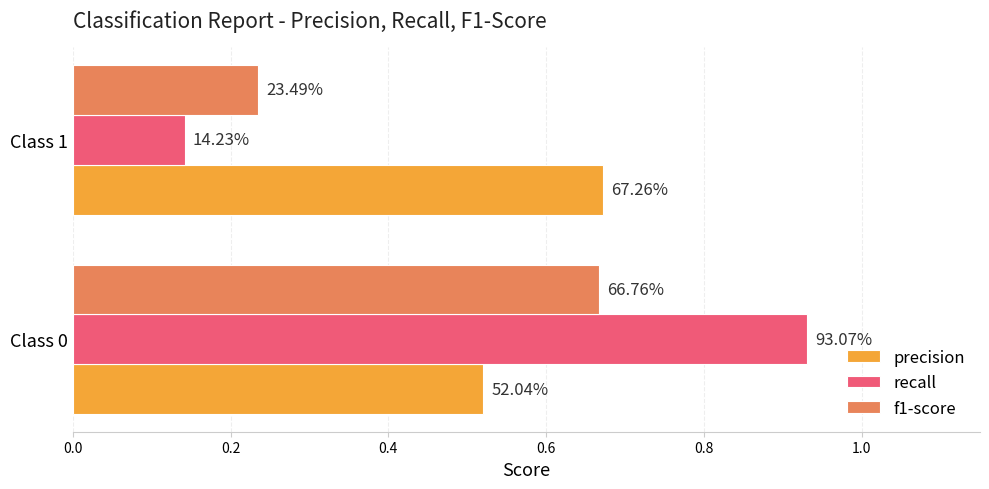

What are all the series names shown in the legend?

precision, recall, f1-score